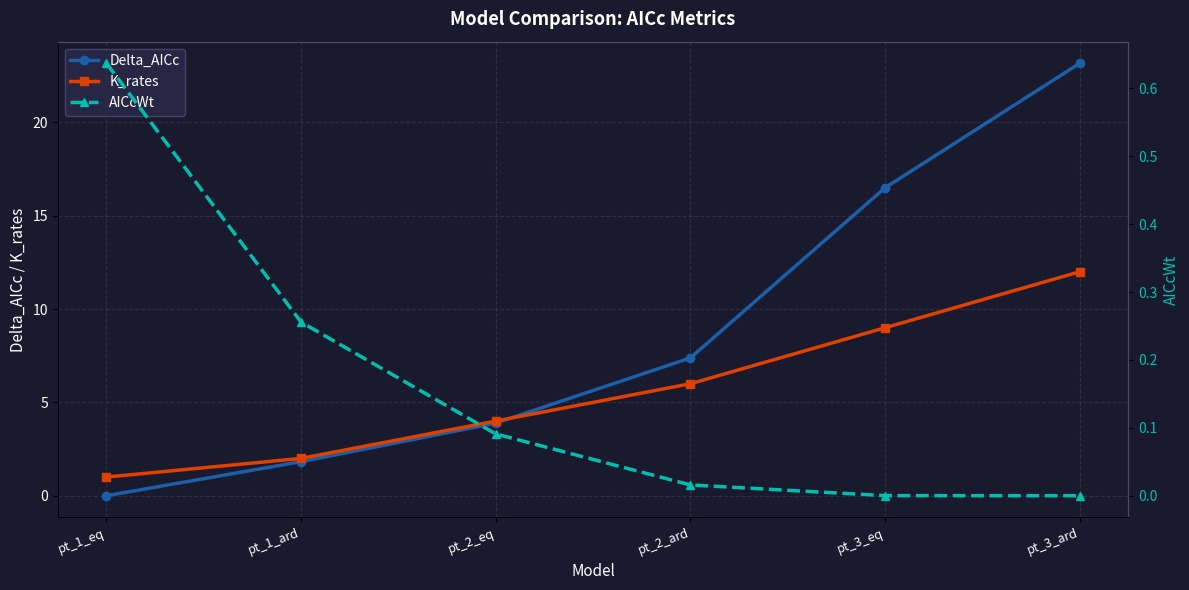

Rank the categories by K_rates value from lowest to highest.

pt_1_eq, pt_1_ard, pt_2_eq, pt_2_ard, pt_3_eq, pt_3_ard